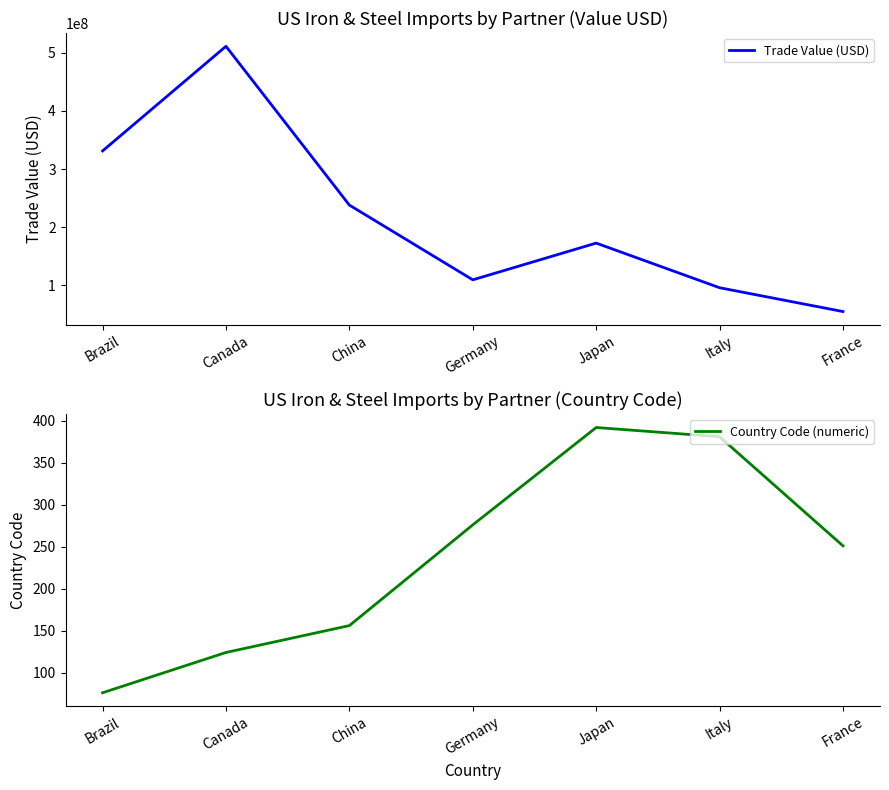

What is the total value across all series at Brazil?

331153677